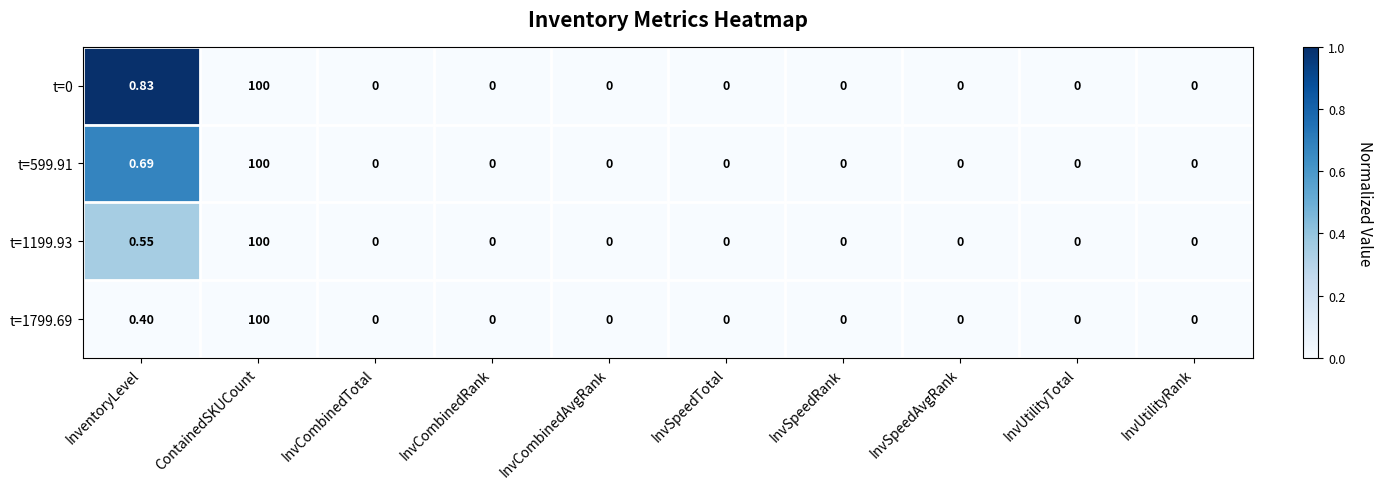

Where is t=1799.69 nearest to the value 50?

InventoryLevel